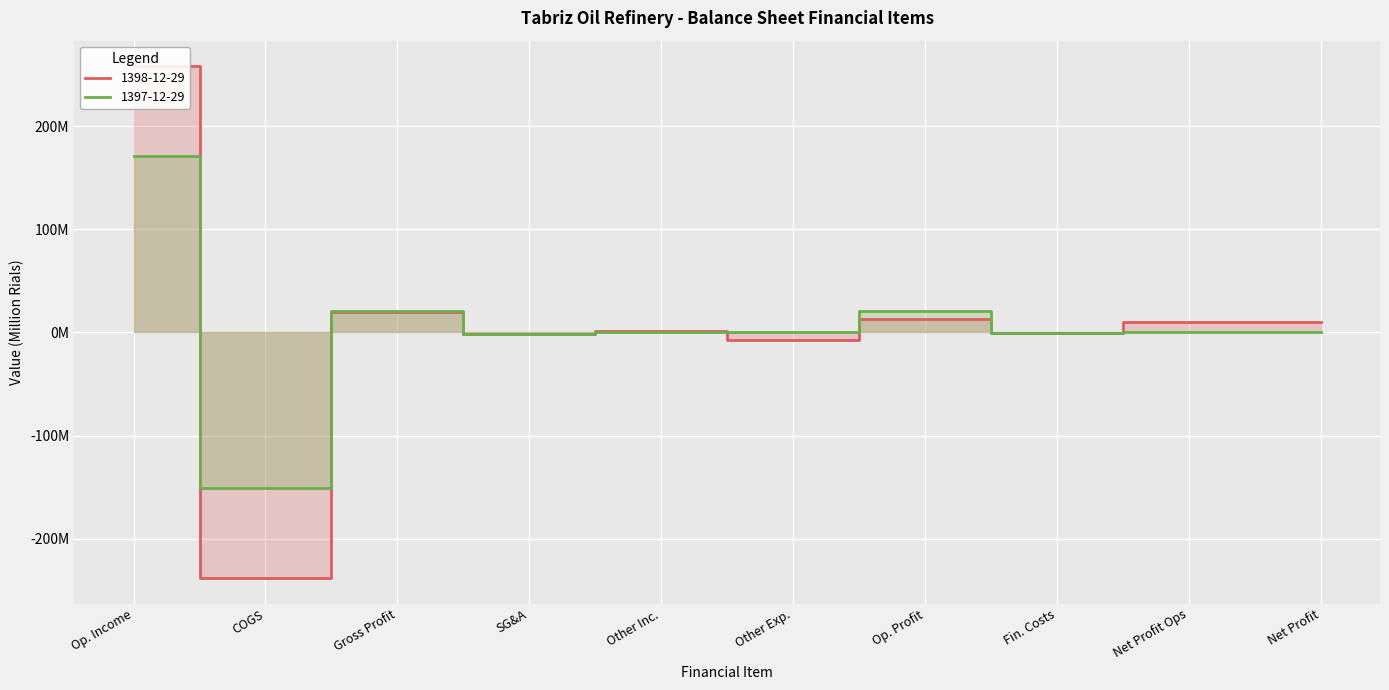

Which series has the largest range (max minus min)?

1398-12-29